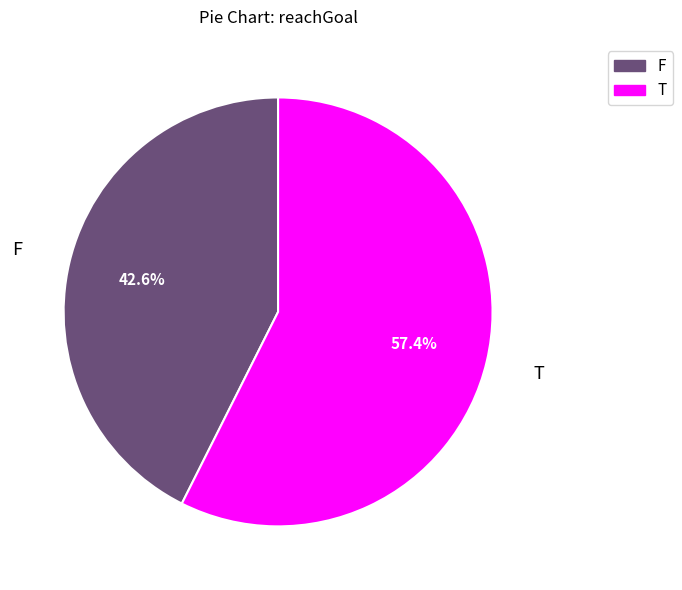

To the nearest percent, what is the average slice percentage?

50%